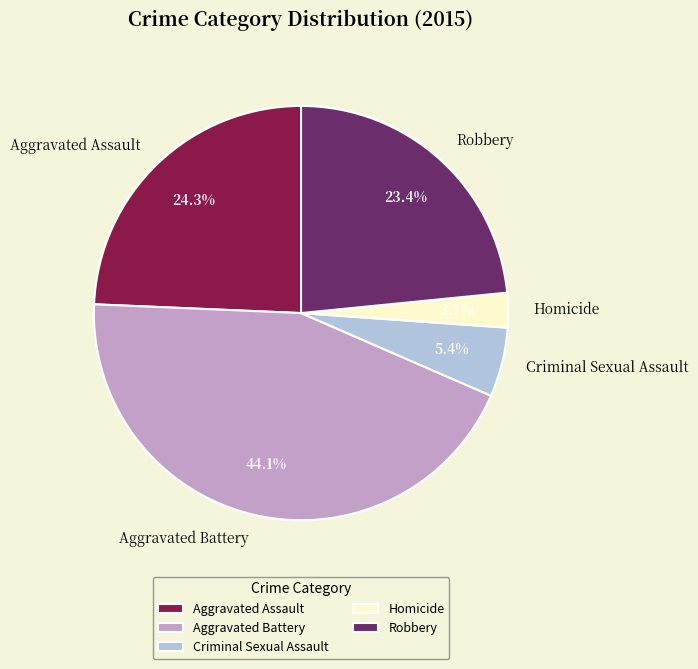

To the nearest percent, what is the average slice percentage?

20%